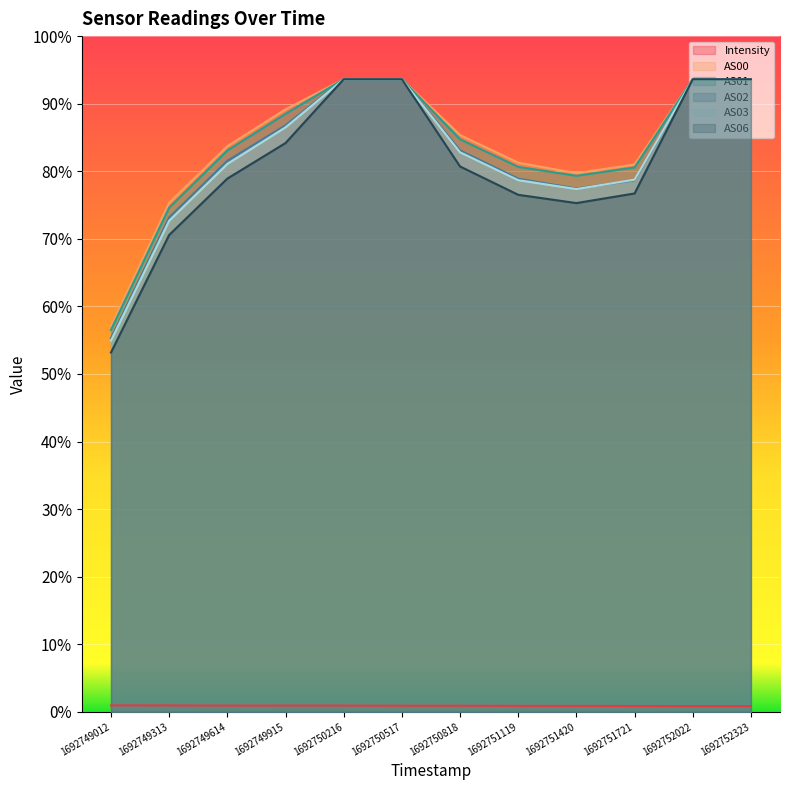

Which series has the largest range (max minus min)?

AS06